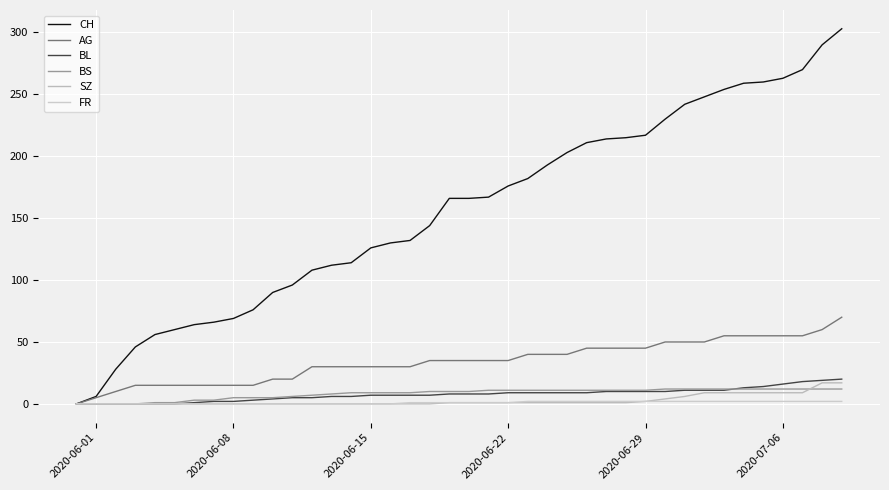

Where does the BL series first go above 8?

2020-06-22